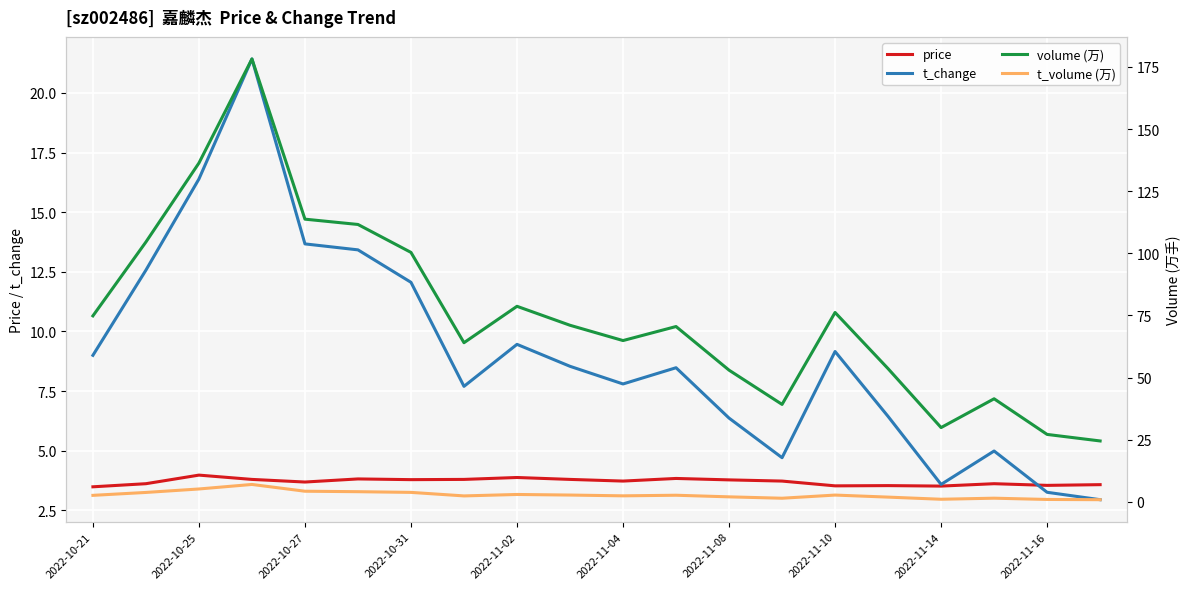

True or false: t_change and price intersect in this chart.

True